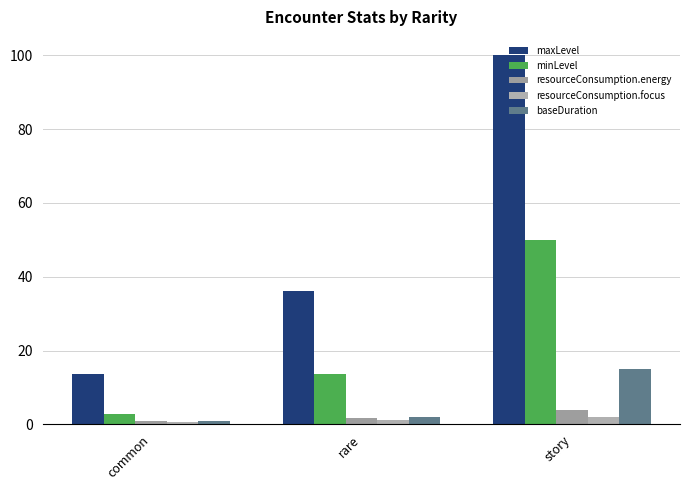

Are the bars horizontal?

No